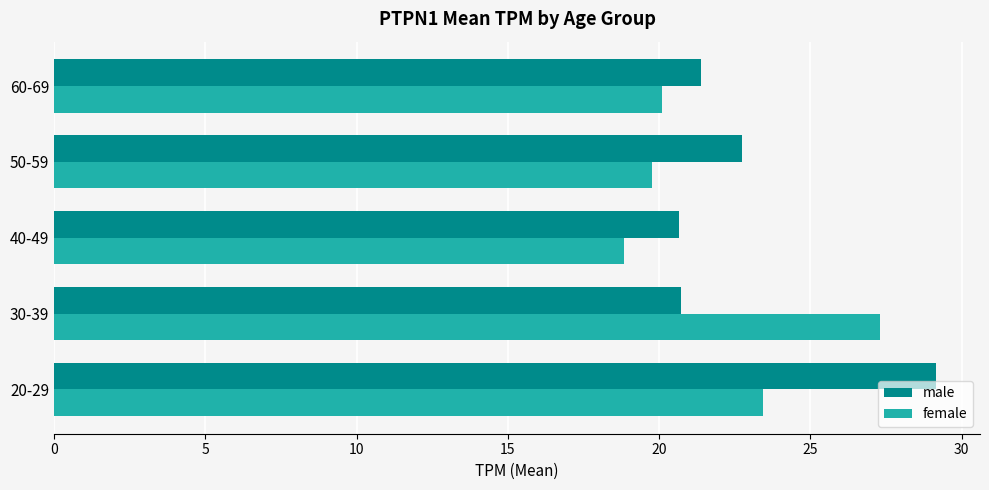

Rank the series by their average value, from lowest to highest.

female, male